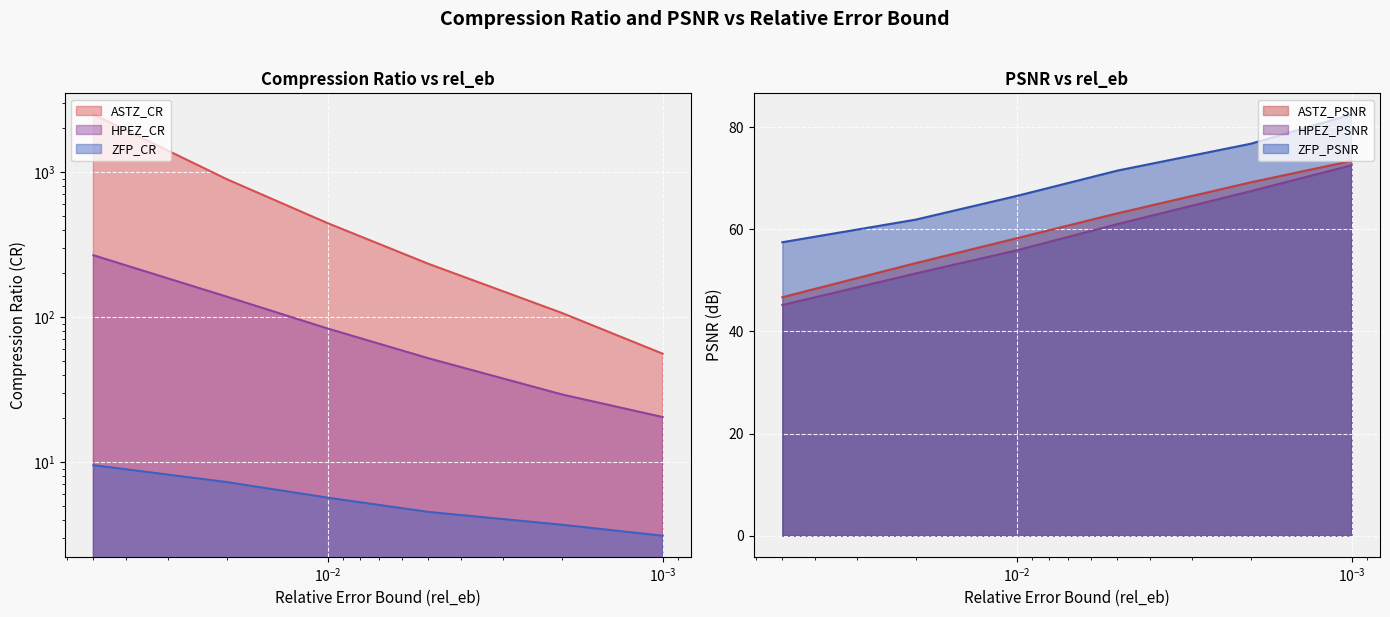

Rank the categories by ASTZ_PSNR value from highest to lowest.

1.0e-03, 2.0e-03, 5.0e-03, 1.0e-02, 2.0e-02, 5.0e-02